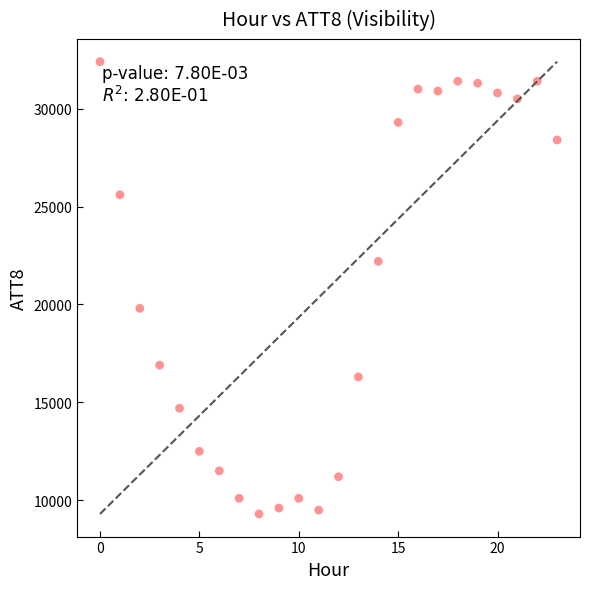

What is the range of Y values (max minus min)?

23100